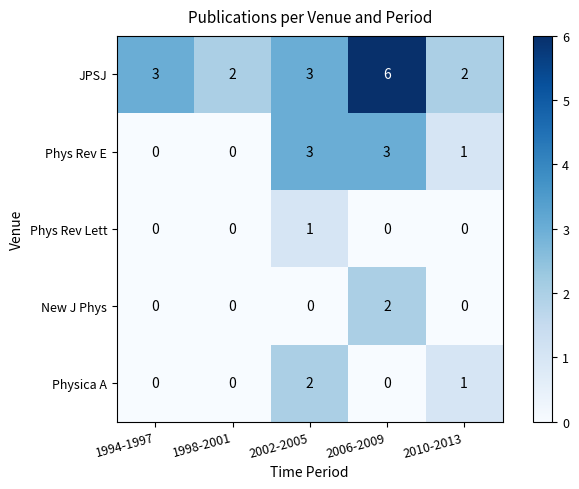

Where is Phys Rev E nearest to the value 1?

2010-2013